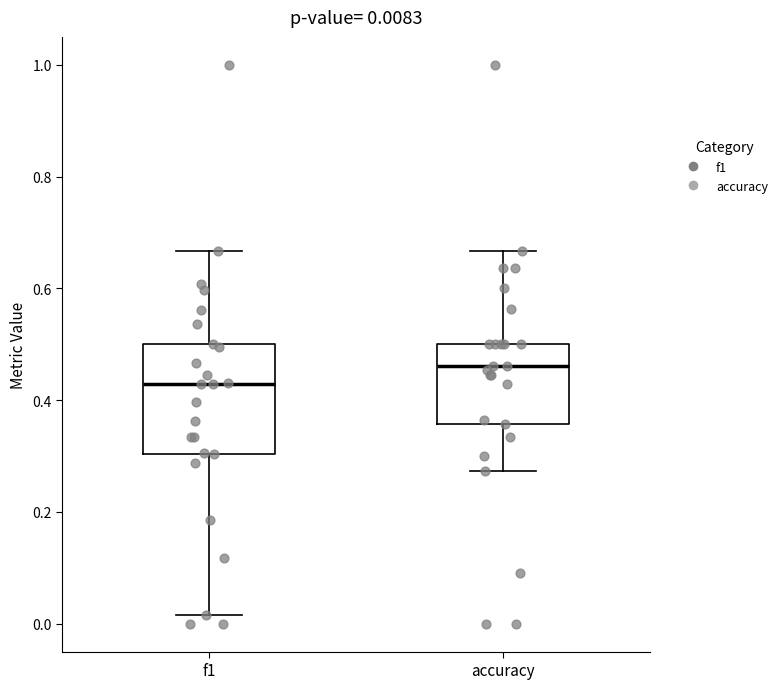

Comparing the boxes themselves (not the whiskers), which one is the tallest?

f1